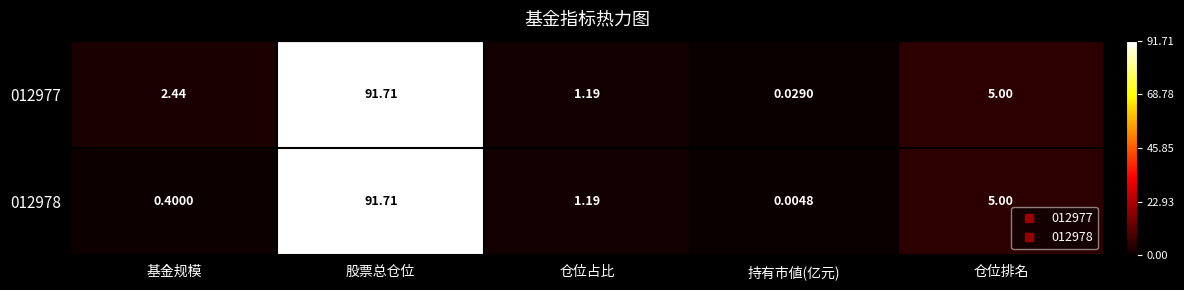

Rank the categories by 012977 value from highest to lowest.

股票总仓位, 仓位排名, 基金规模, 仓位占比, 持有市値(亿元)